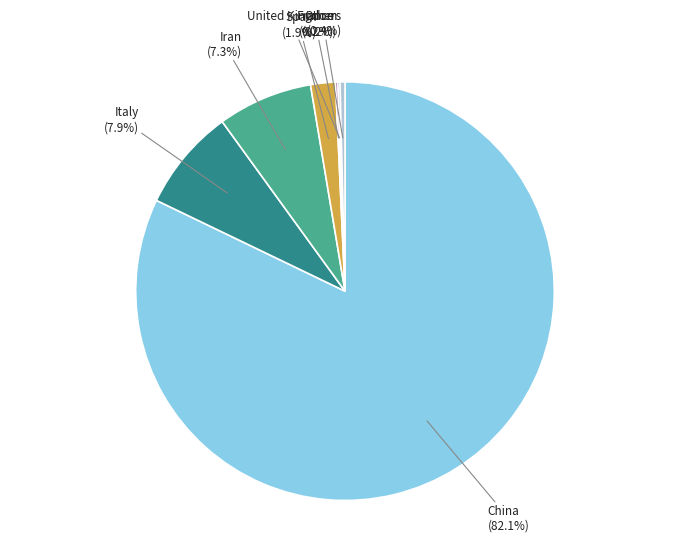

Which slice is the largest?

China